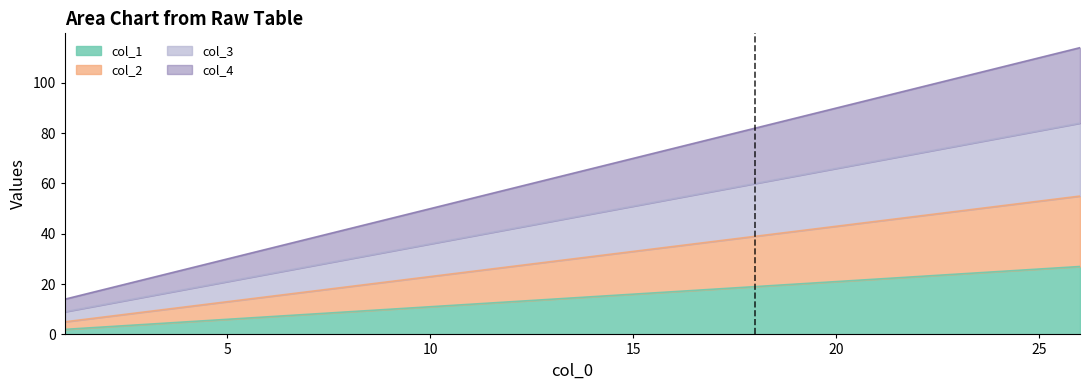

What is the difference between the col_1 values at 25 and 10?

15